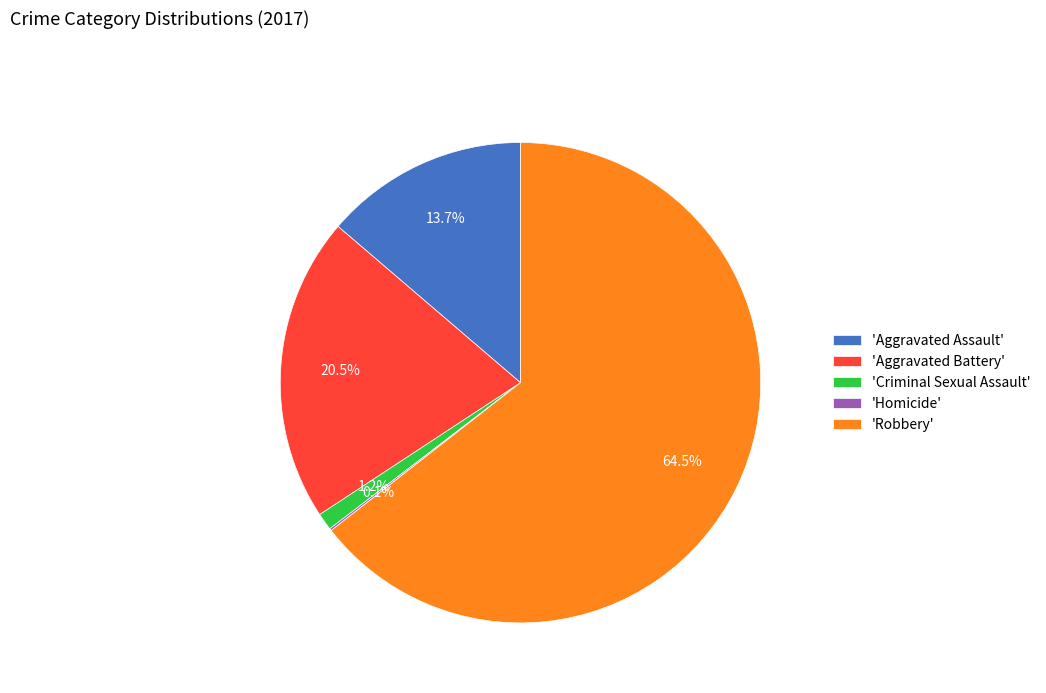

How much of the chart is everything except 'Criminal Sexual Assault'?

98.8%